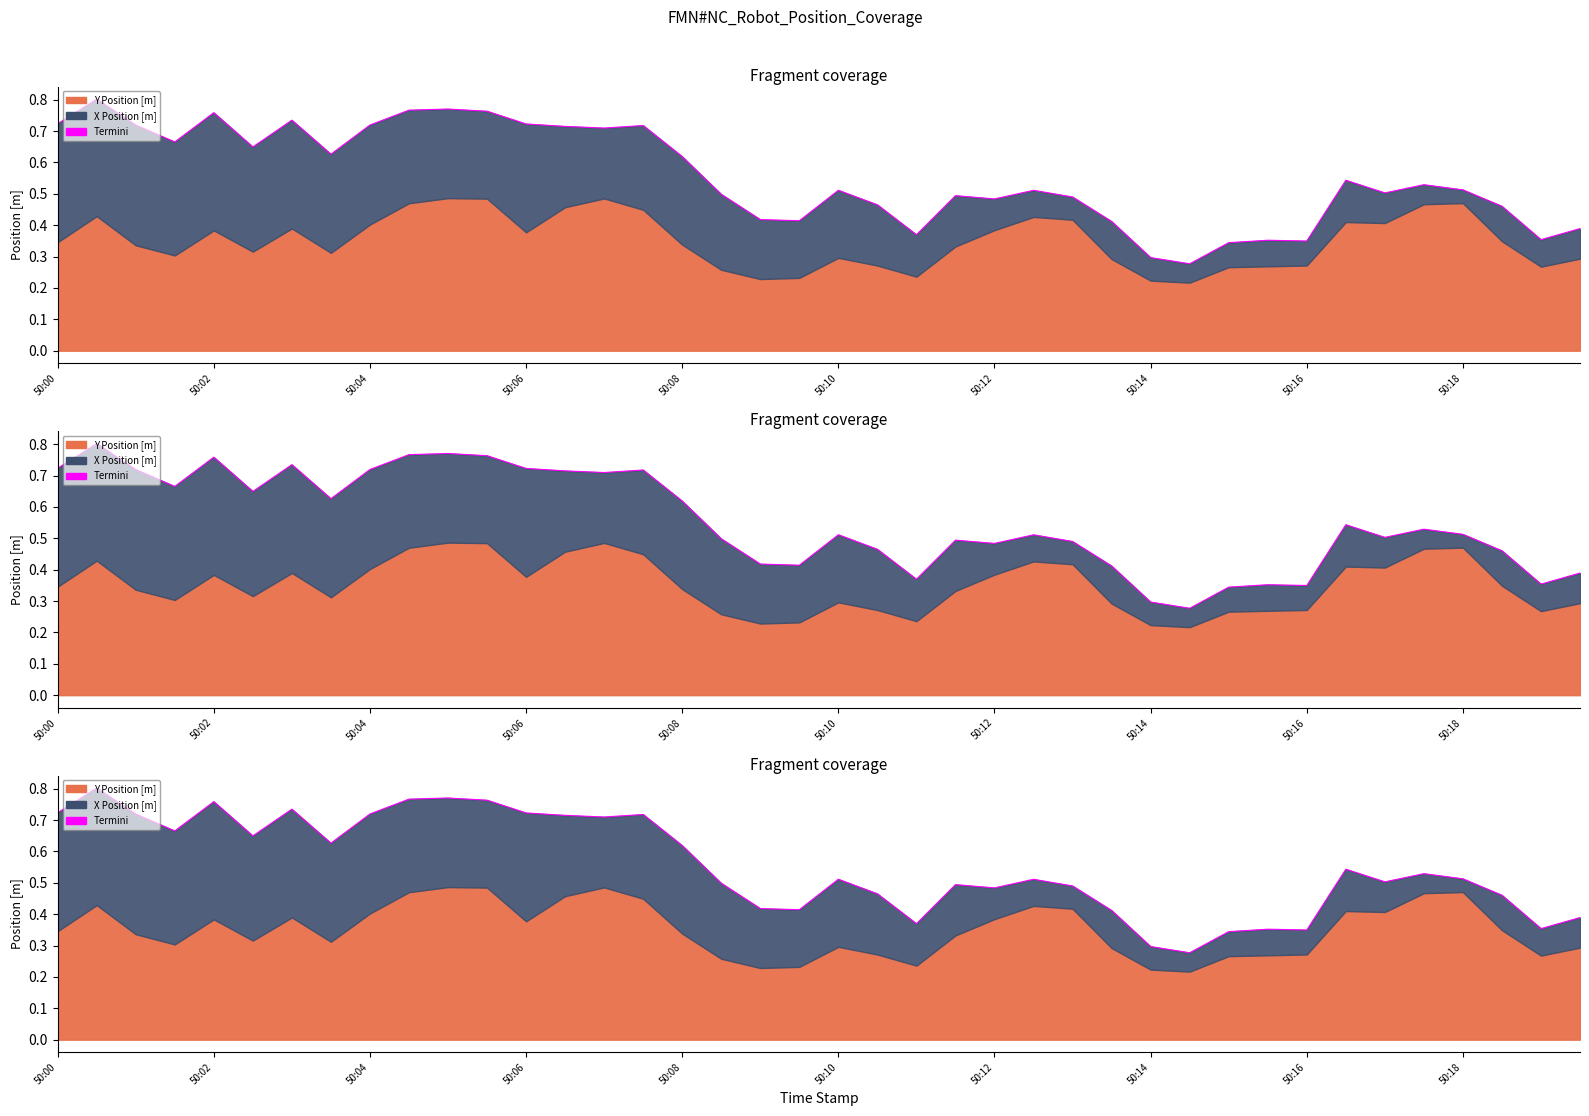

How many values are between 0 and 1?

40